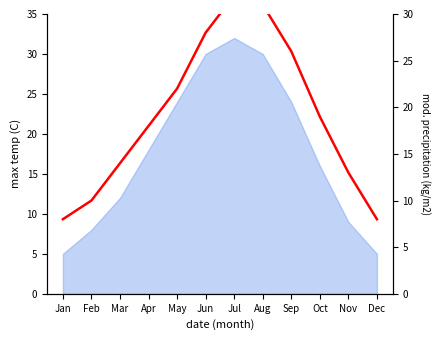

How many lines are shown in the chart?

1